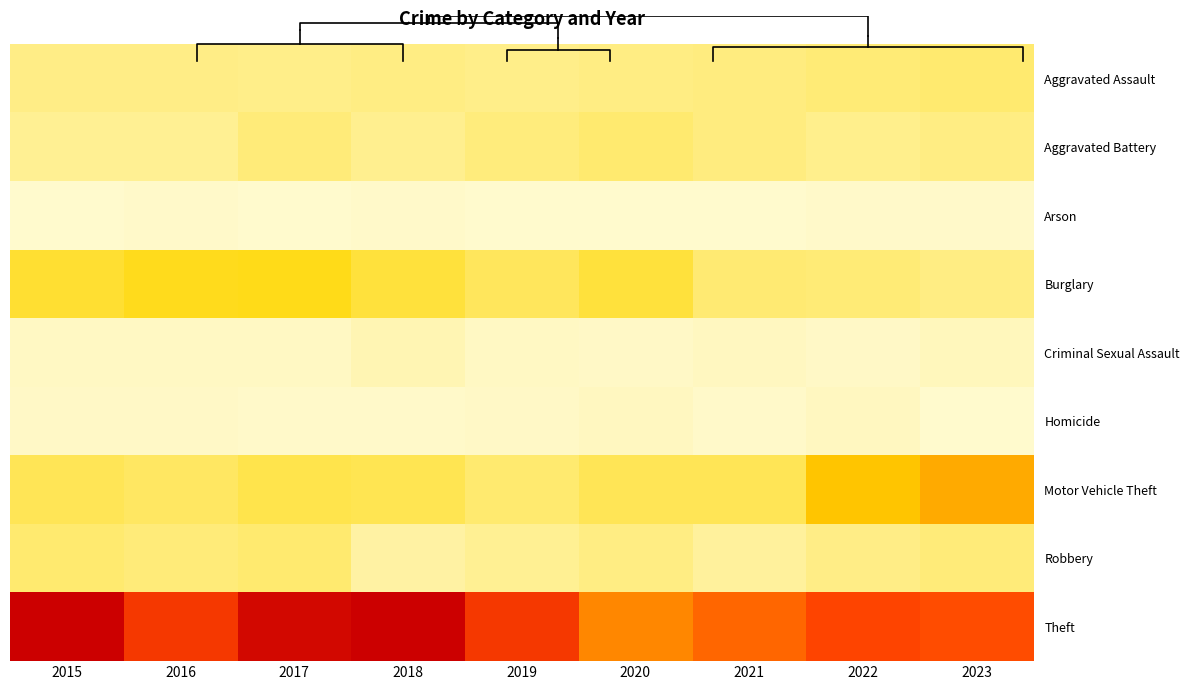

Which series has the largest range (max minus min)?

Theft